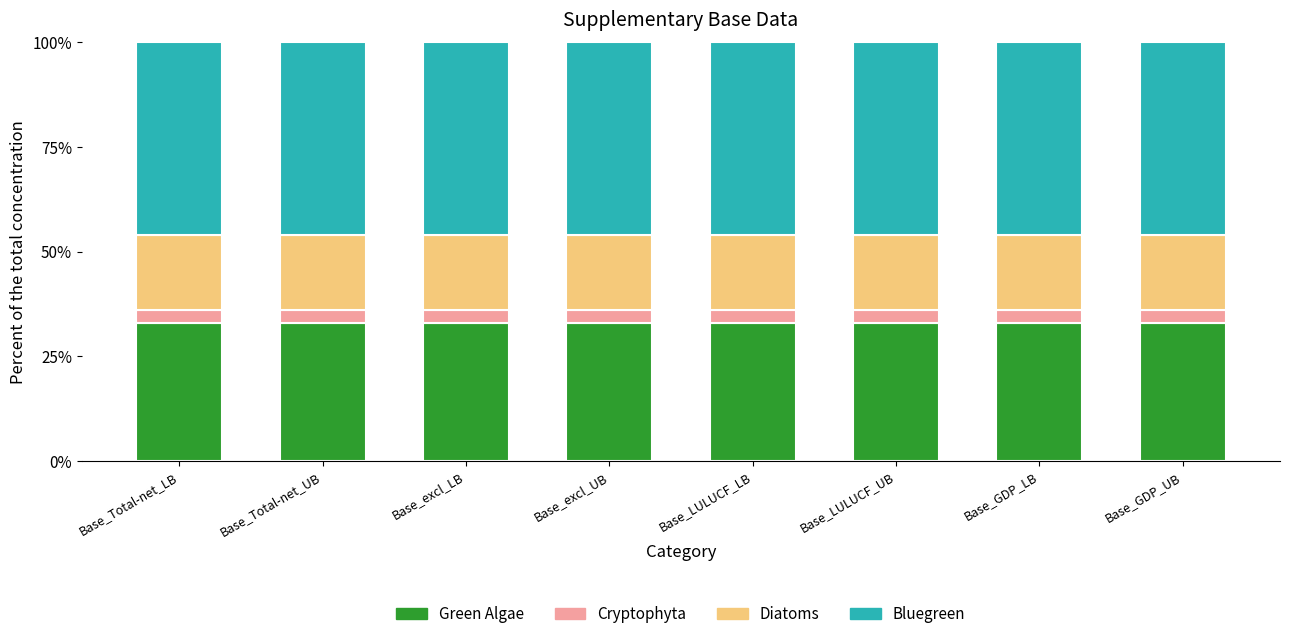

What is the total value across all series at Base_GDP_LB?

100